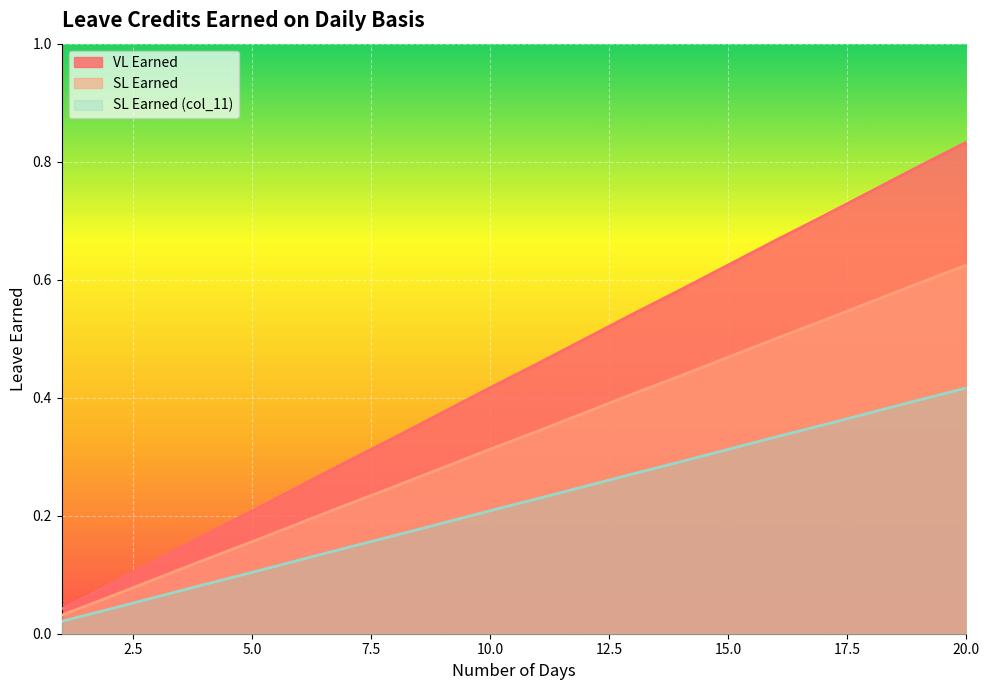

Is the value of VL Earned at 8 greater than the value of SL Earned (col_11) at 17?

No